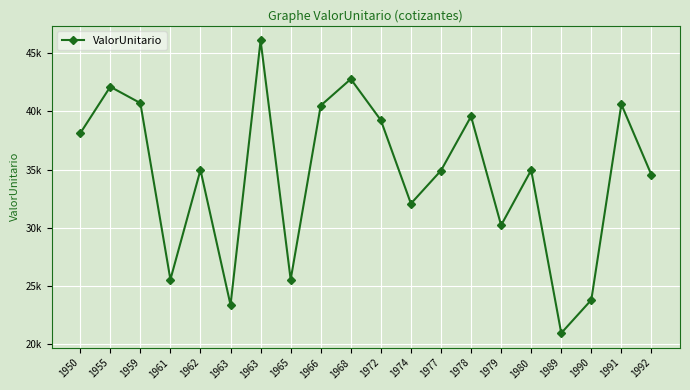

What is the value of the 15th point from the left?

30200.6